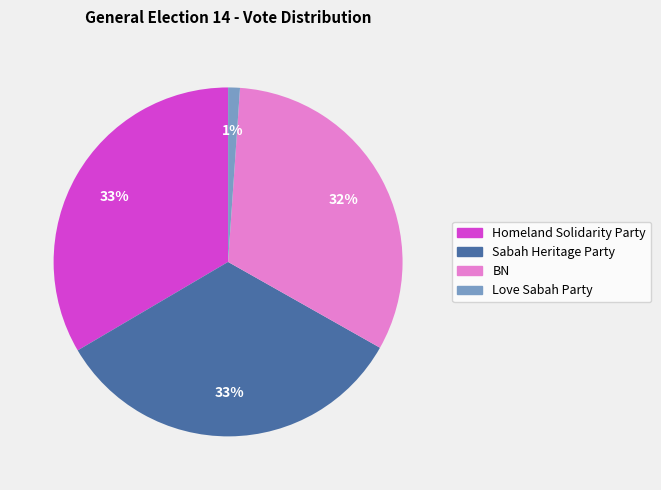

To the nearest percent, what is the average slice percentage?

25%